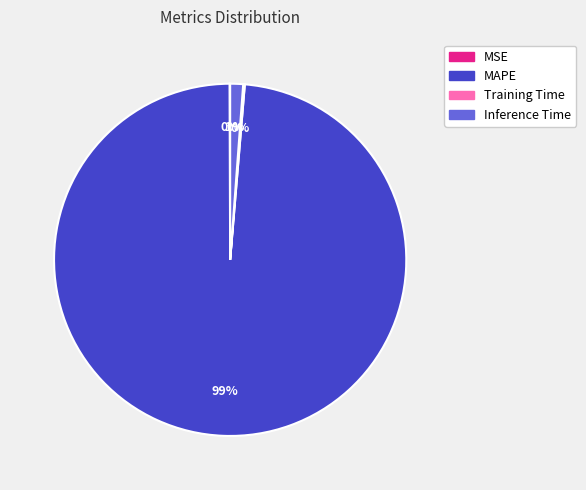

To the nearest percent, what is the average slice percentage?

25%